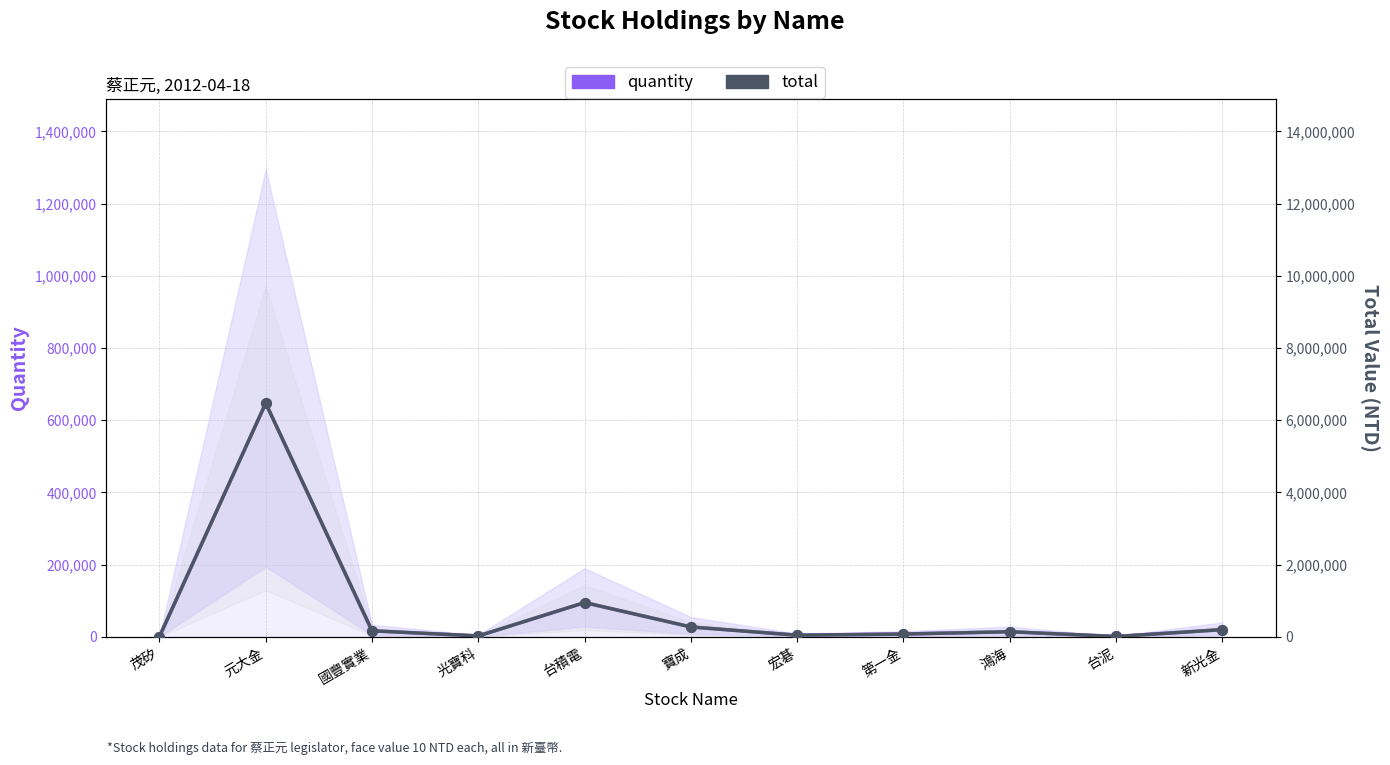

Which label corresponds to the largest value in the chart?

元大金